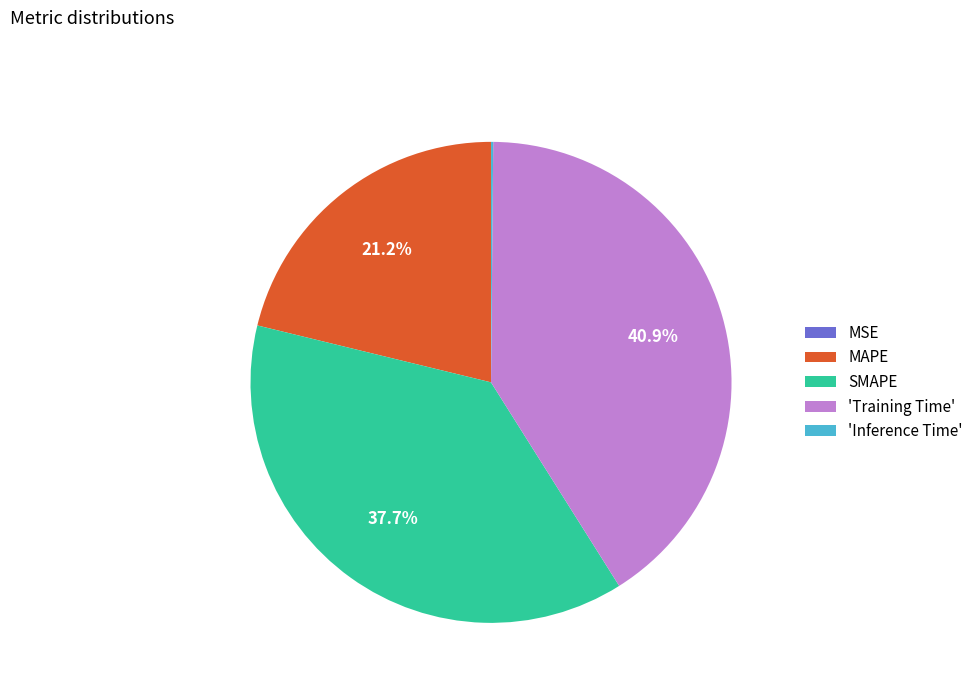

Combined, what portion of the pie is 'Training Time' and SMAPE?

78.7%